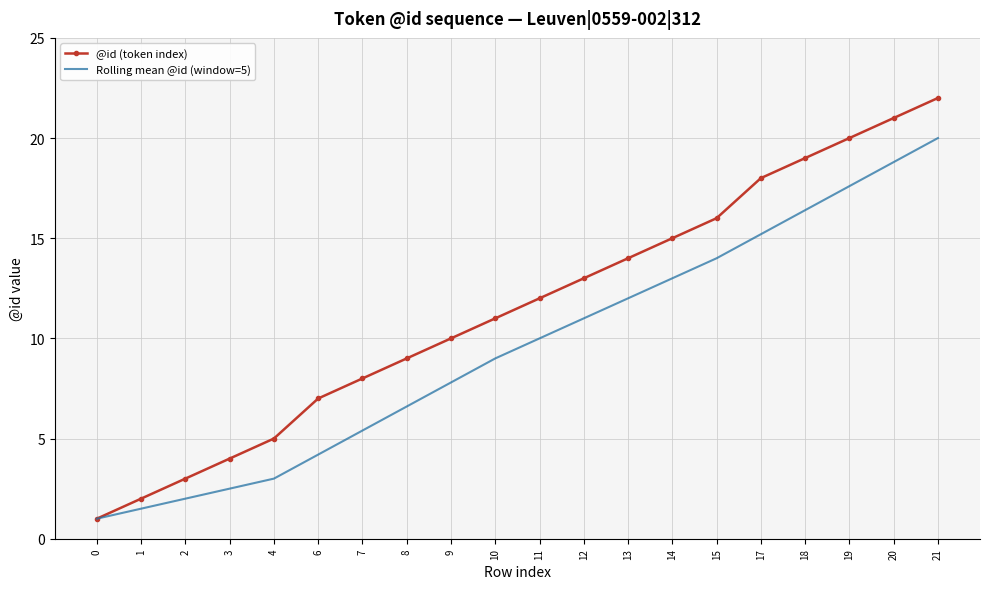

Read the @id (token index) value at 7.

8.0